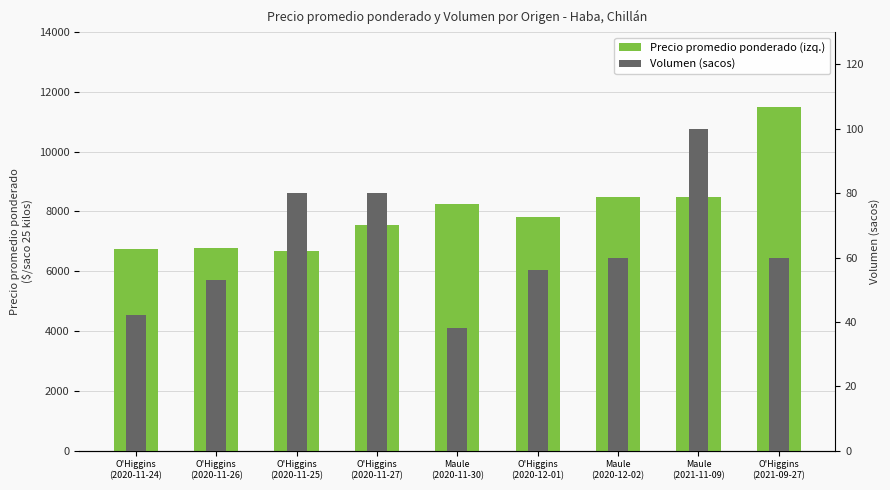

How many categories are shown in the chart?

9